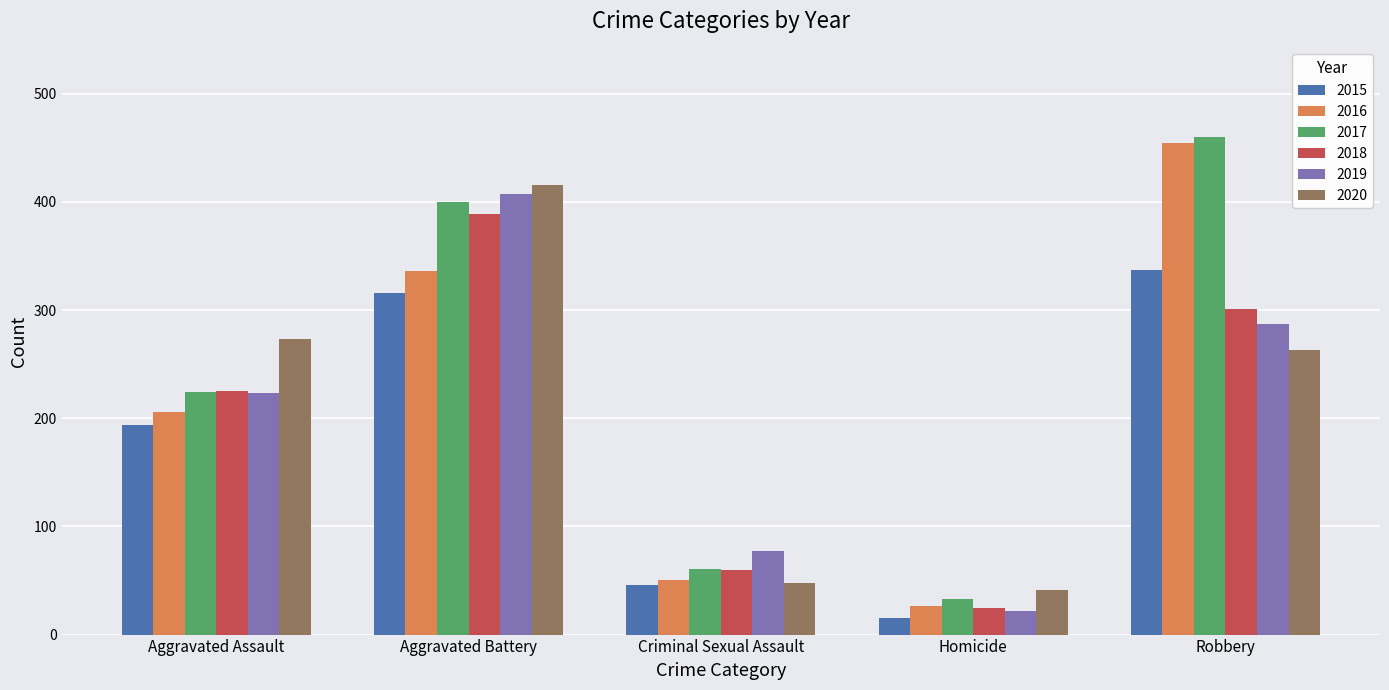

How many bars are there in each group?

6